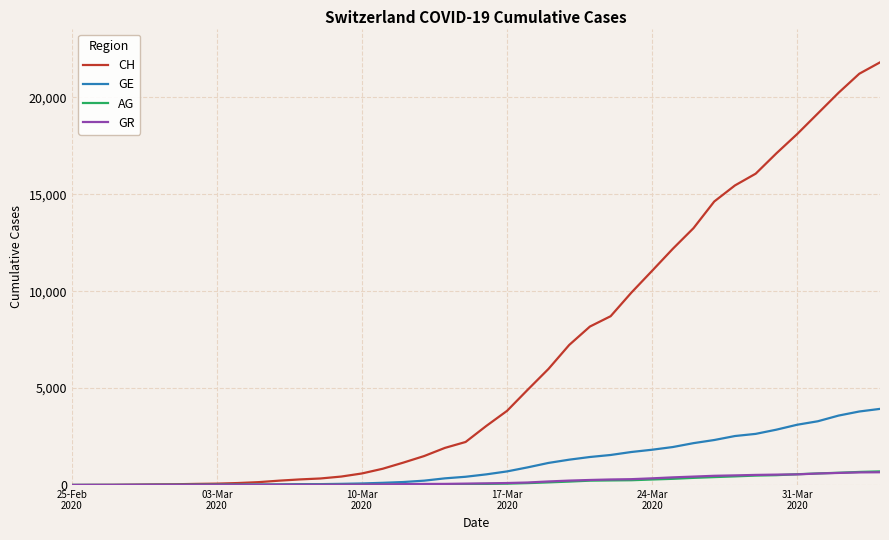

Which series has the widest spread of values?

CH